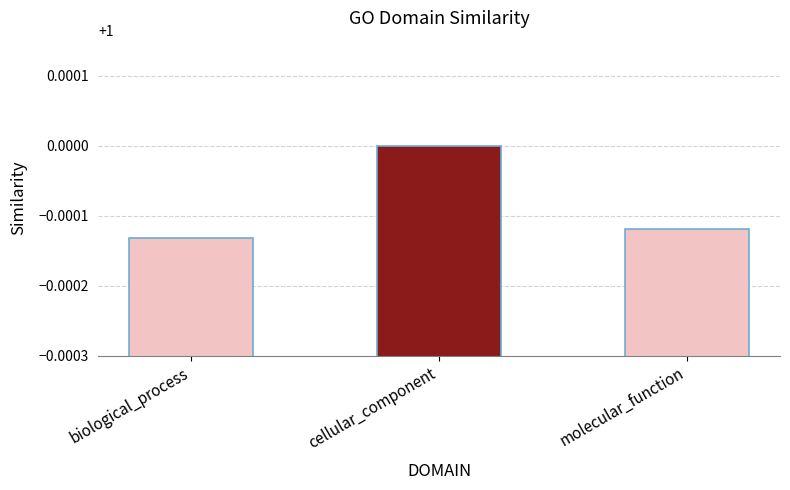

The value at cellular_component is 1.0. True or false?

True